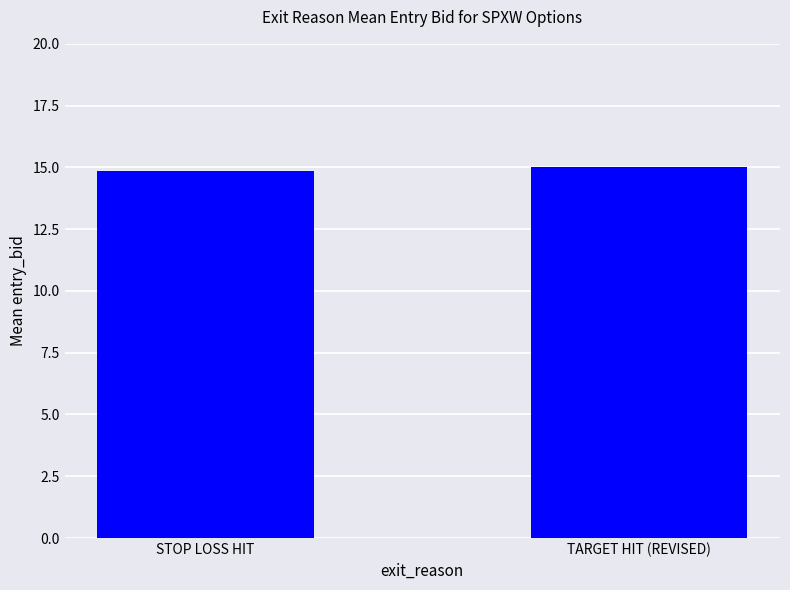

What is the greatest value displayed?

15.0